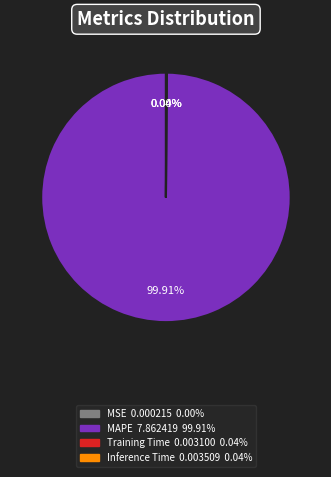

Is there any slice that represents more than half of the pie?

Yes